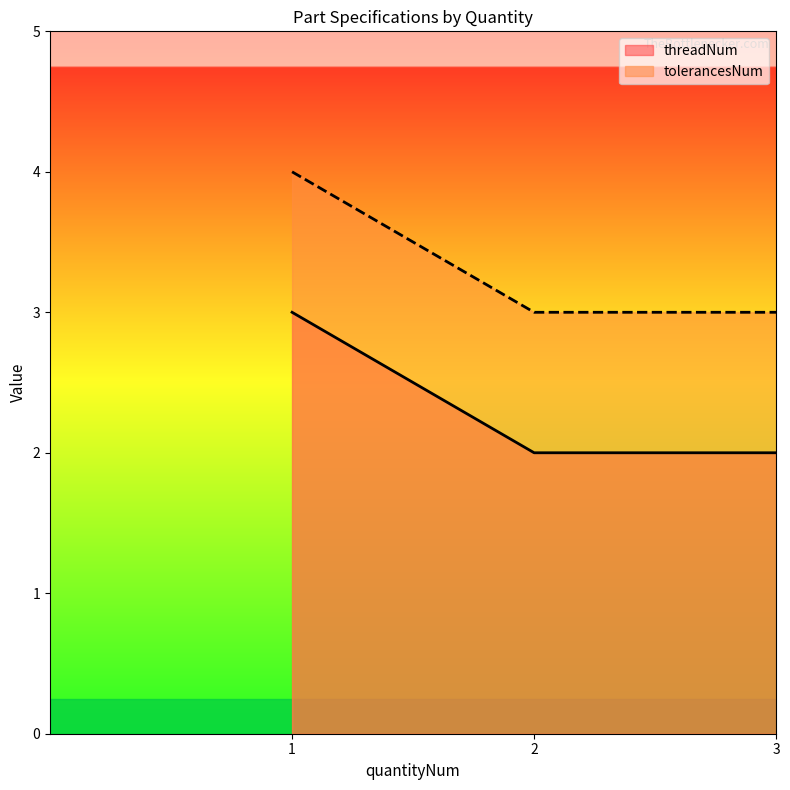

Does the chart have visible grid lines?

No